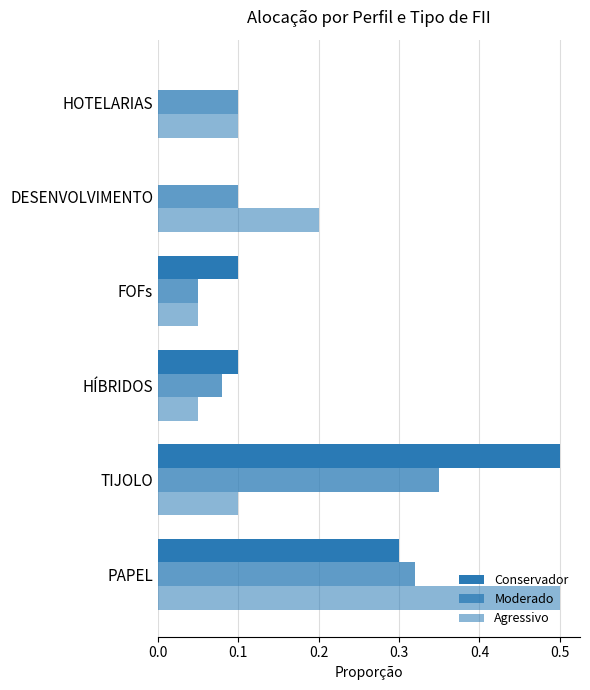

What is the value of the Agressivo bar at the 6th from the left?

0.1